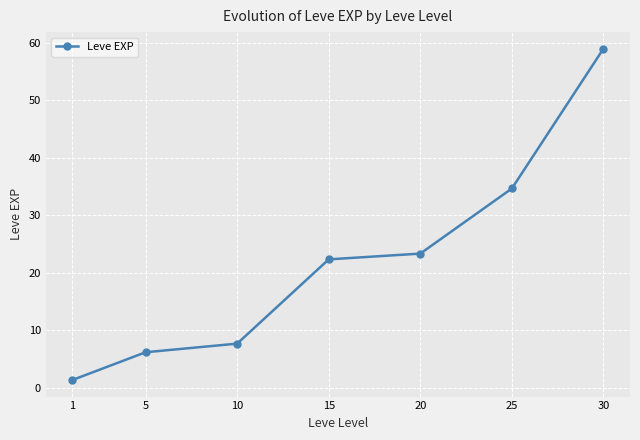

Which label corresponds to the smallest value in the chart?

1